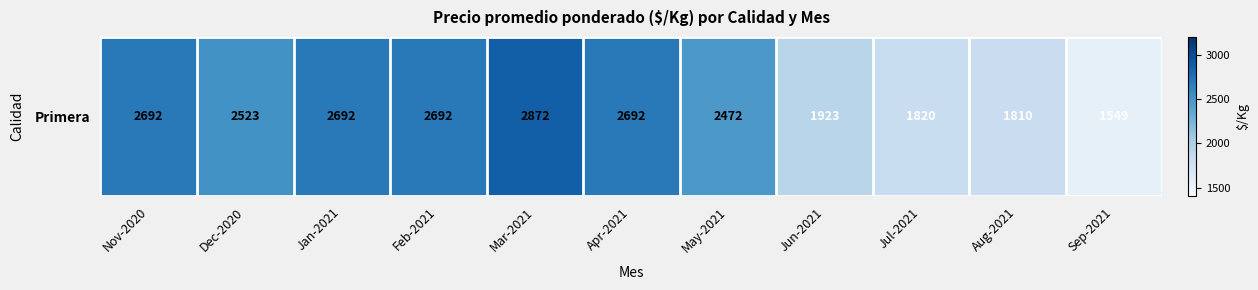

What is the average value?

2340